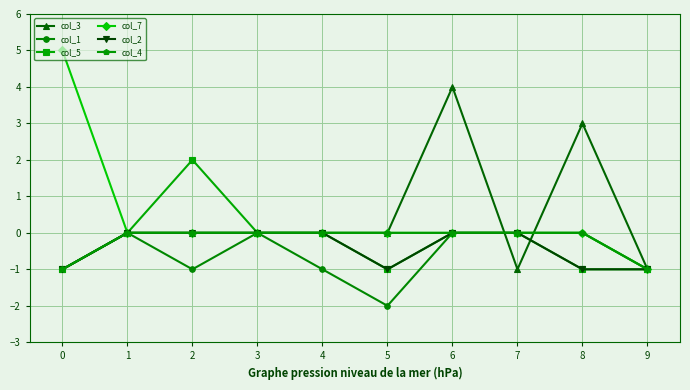

True or false: col_3 has a value of 1 at 8.

False